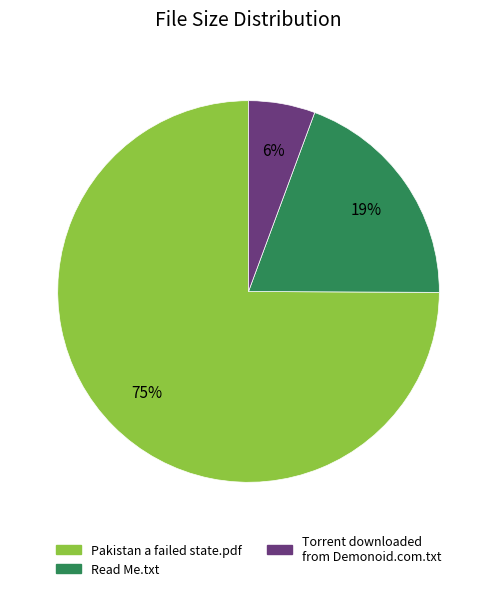

Combined, do Torrent downloaded from Demonoid.com.txt and Read Me.txt account for over 50%?

No